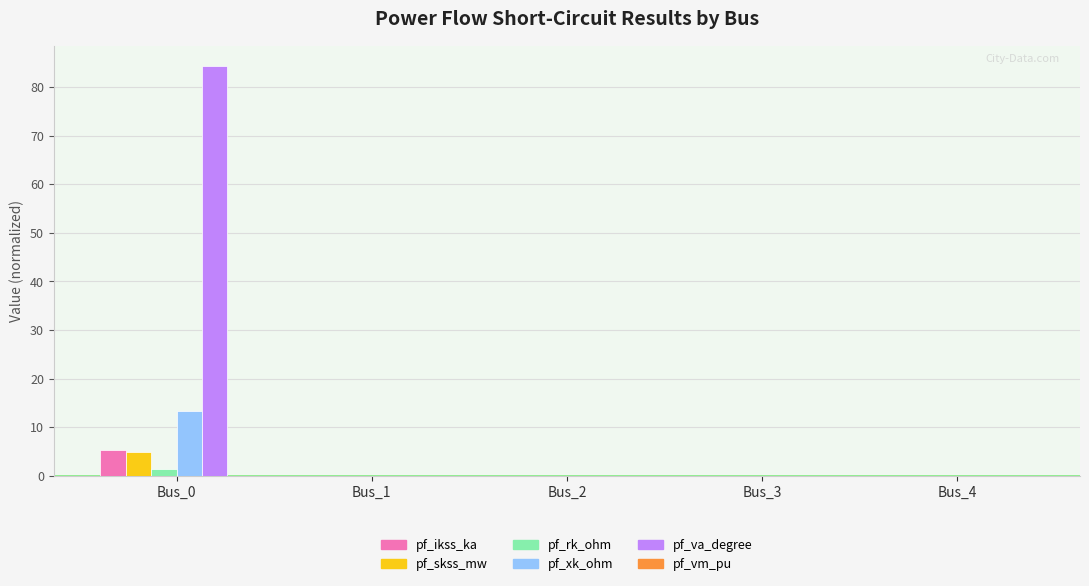

Which series has the largest total across all categories?

pf_va_degree